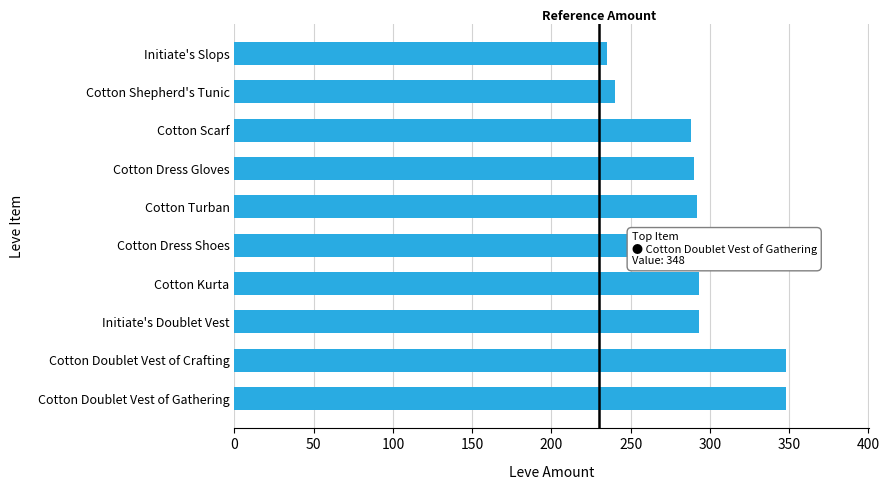

Is it true that the value at Cotton Dress Shoes is 407?

False